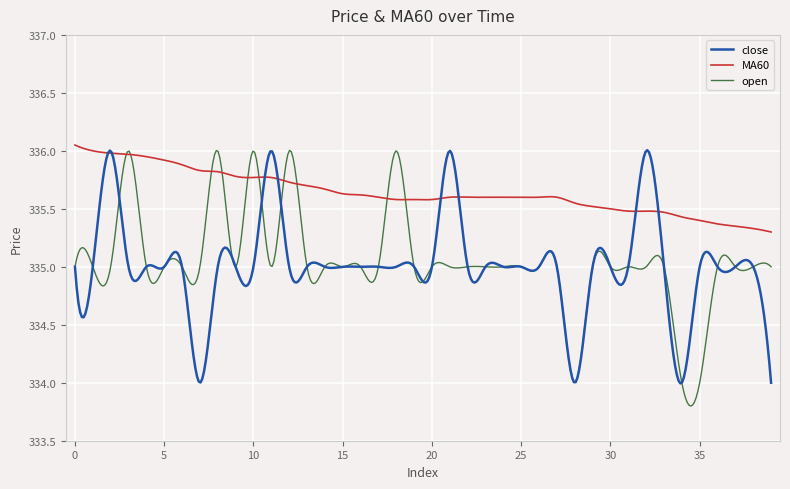

Which series has the largest total across all categories?

MA60